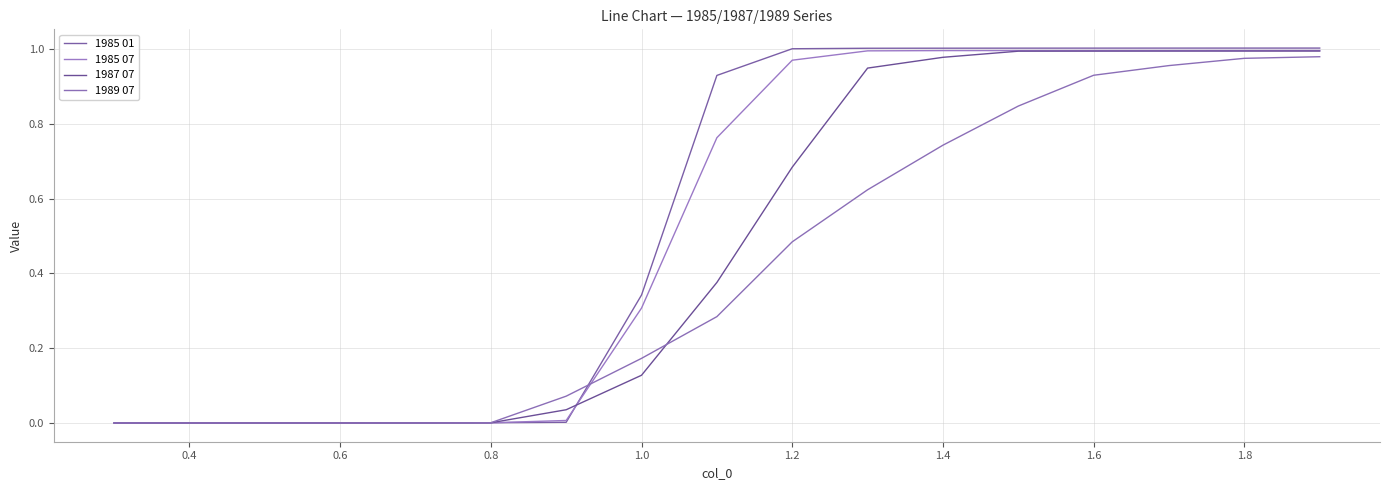

Which series has the largest total across all categories?

1985 01